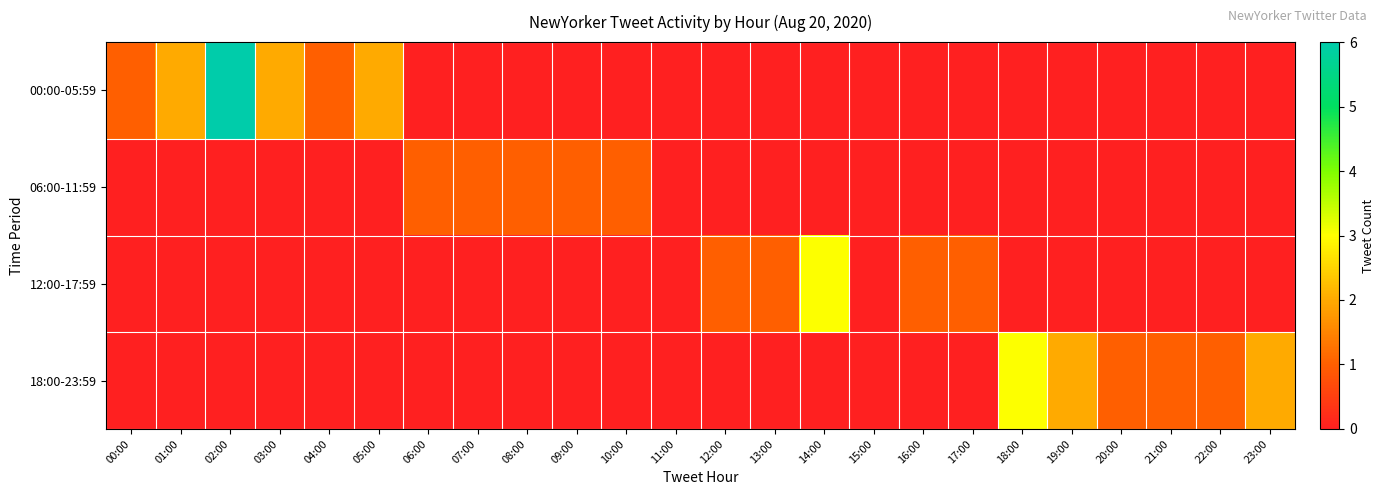

How many series are shown in this chart?

4